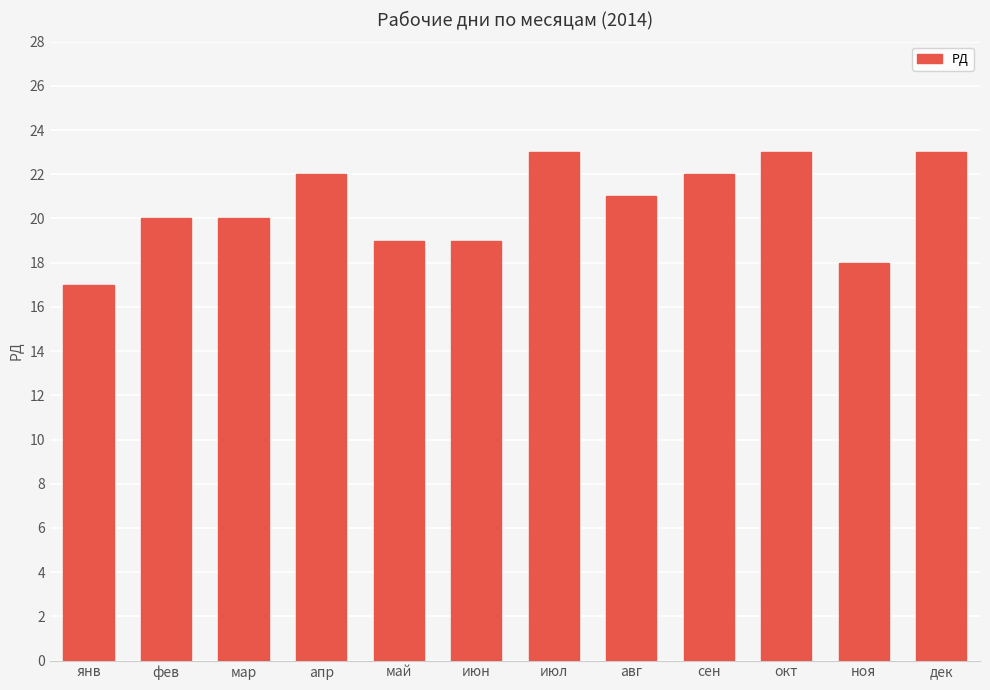

What is the label of the 6th bar from the left?

июн